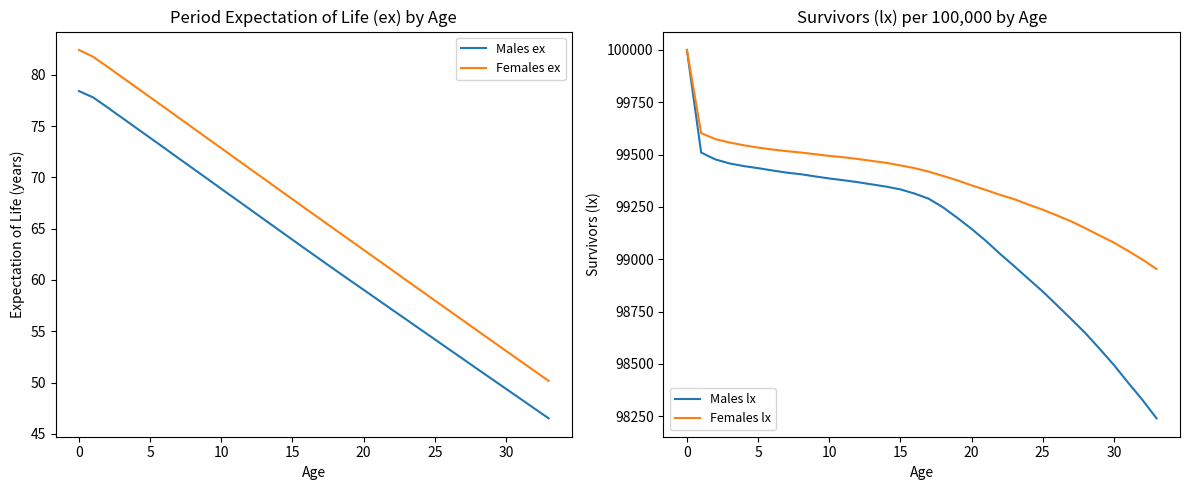

At which label is Males lx closest to 99120?

20